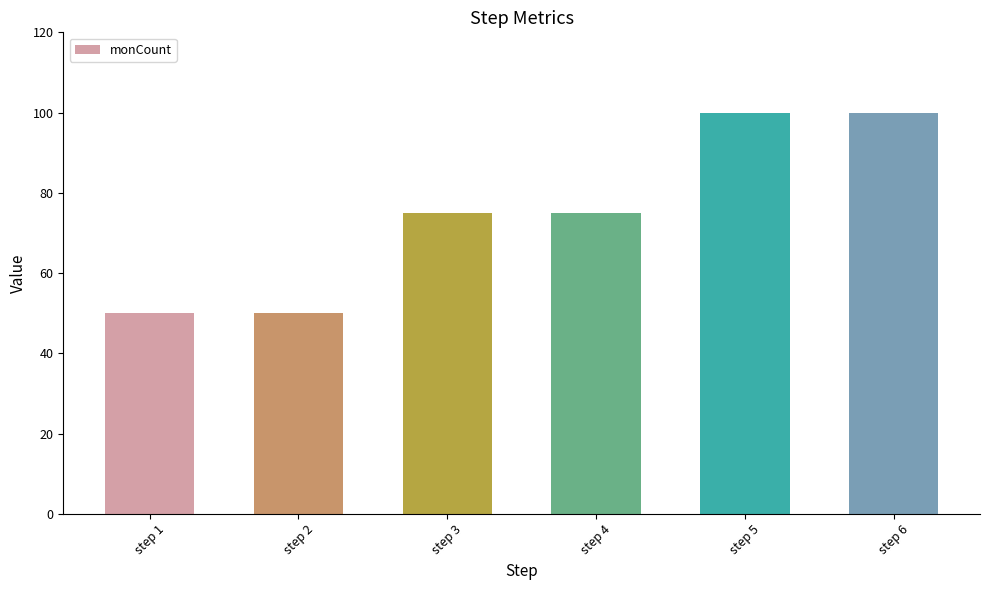

Approximately how many times larger is the value at step 5 compared to step 4?

1.3